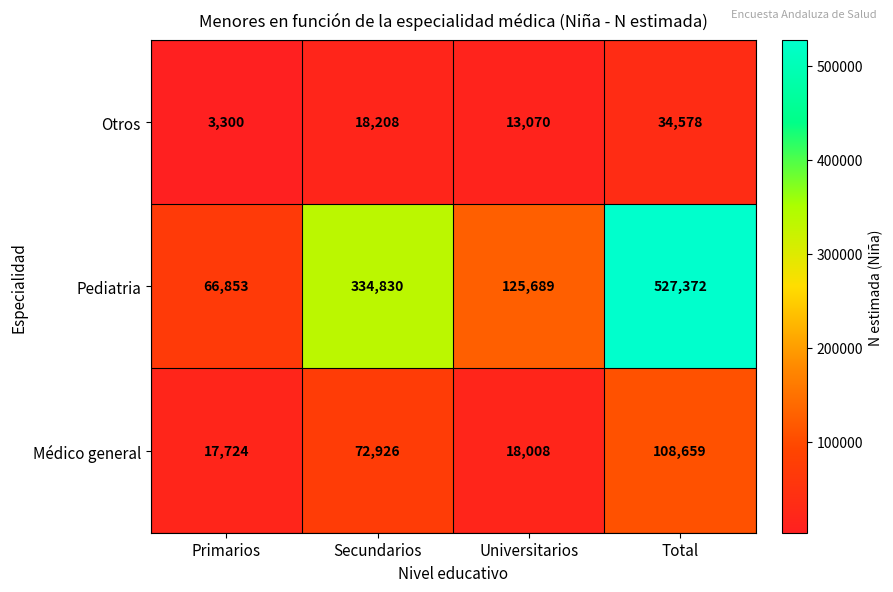

What is the minimum value for Otros?

3300